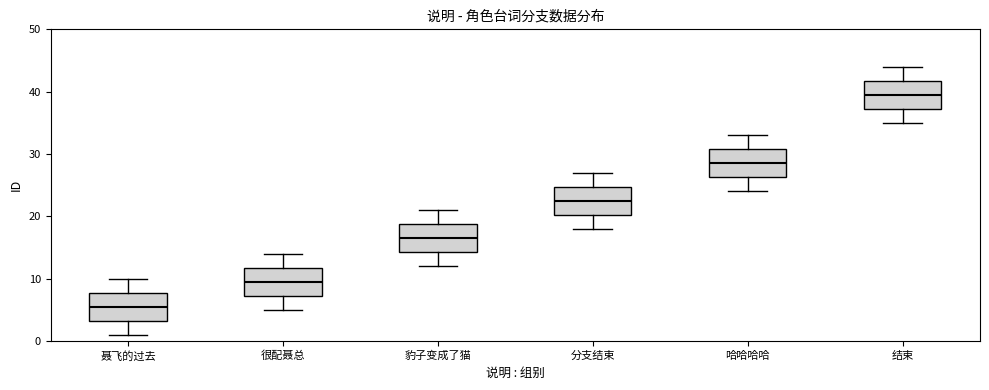

Reading left to right, transcribe this box plot: for each box, give where its median line is, the range the box spans, and where its two whiskers end, as read against the y-axis. The values are not printed on the chart, so give them approximately, as read against the axis.

聂飞的过去: median 6, box 3 to 8, whiskers 1 to 10
很配聂总: median 10, box 7 to 12, whiskers 5 to 14
豹子变成了猫: median 17, box 14 to 19, whiskers 12 to 21
分支结束: median 23, box 20 to 25, whiskers 18 to 27
哈哈哈哈: median 29, box 26 to 31, whiskers 24 to 33
结束: median 40, box 37 to 42, whiskers 35 to 44